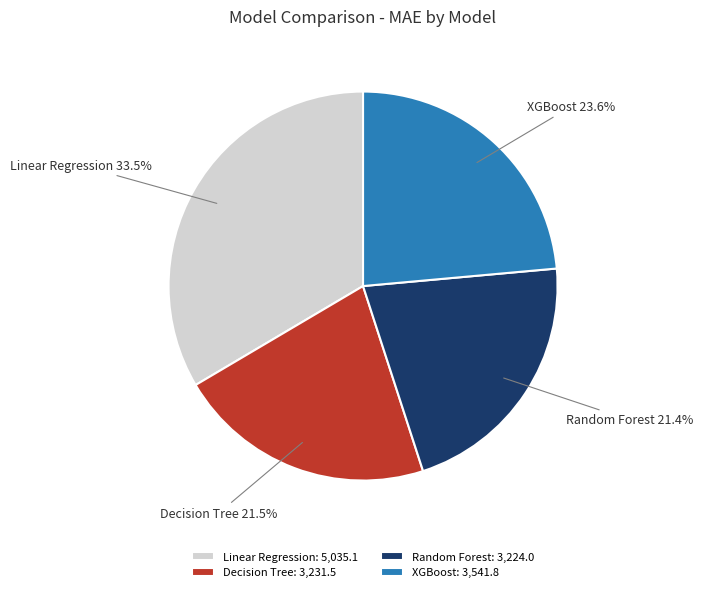

How many segments does this pie chart have?

4